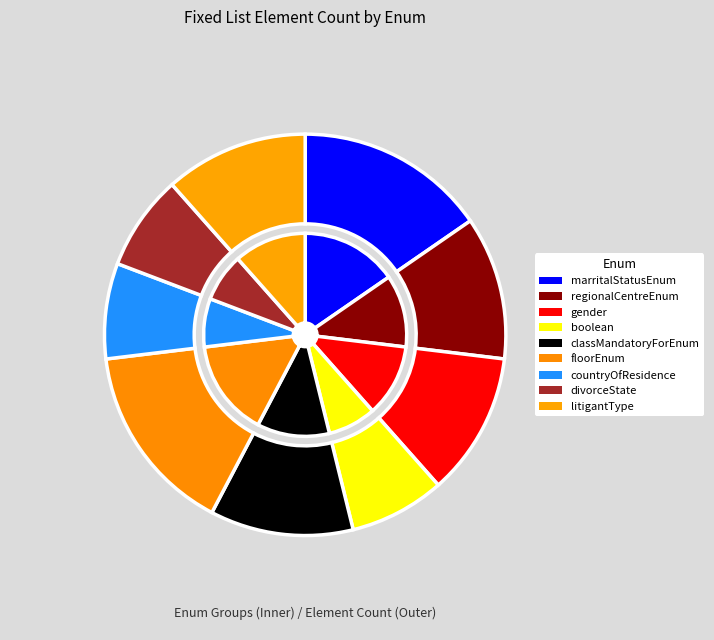

Is there a majority slice in this chart?

No